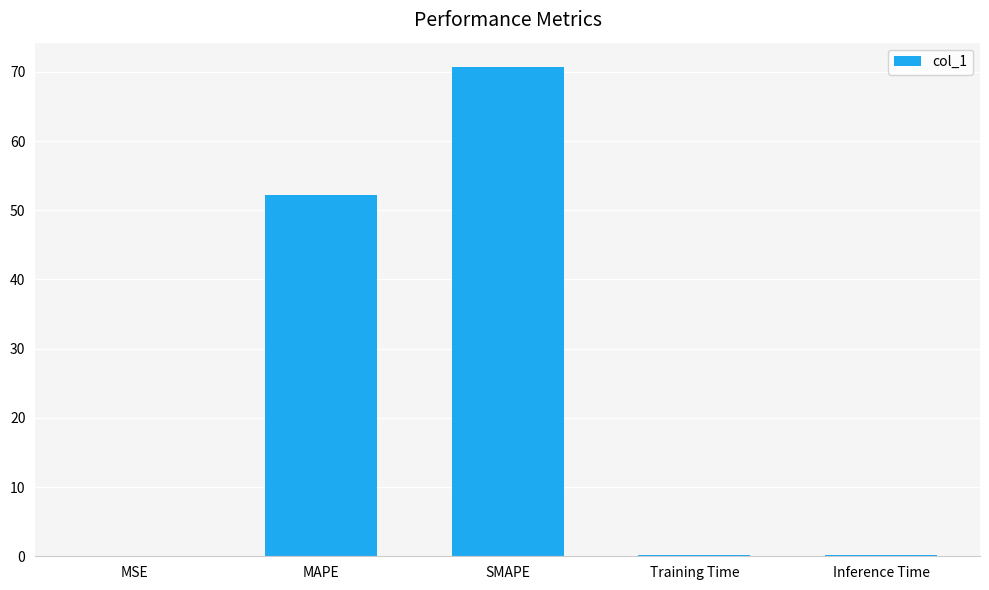

The chart shows a value of 37.0 at SMAPE. True or false?

False